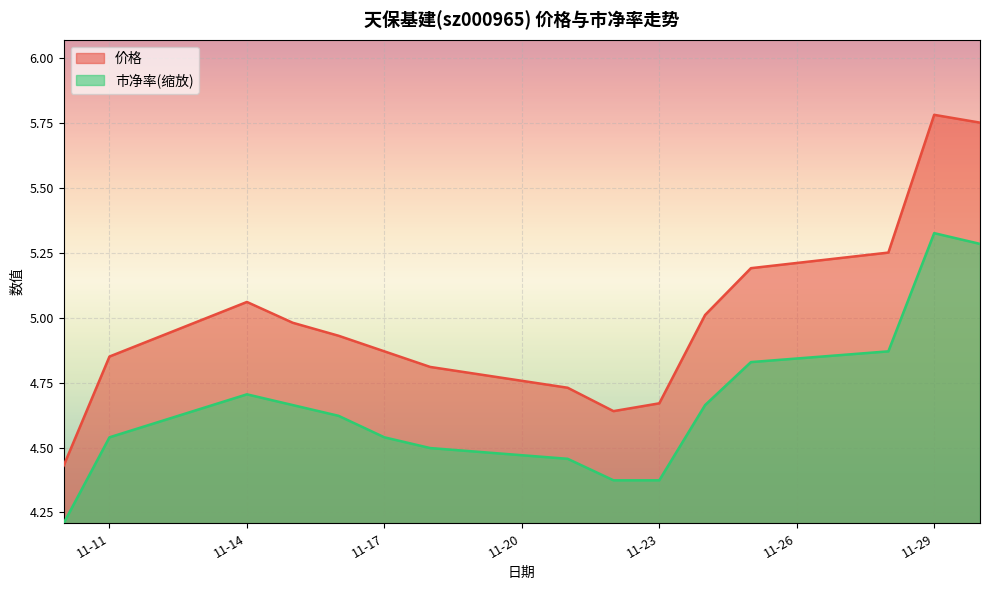

What are all the series names shown in the legend?

价格, 市净率(缩放)